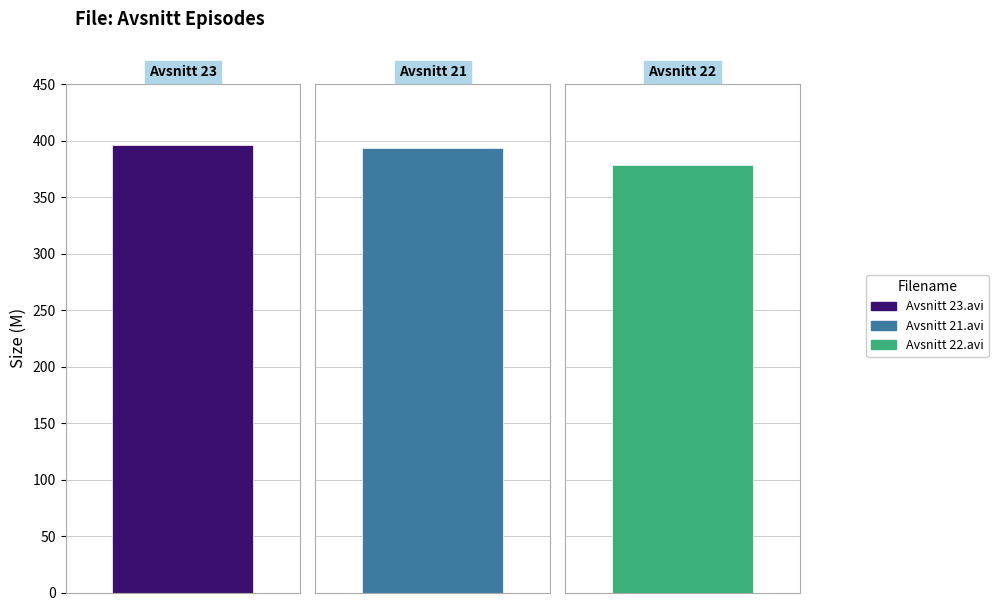

How many bars are there in total?

3